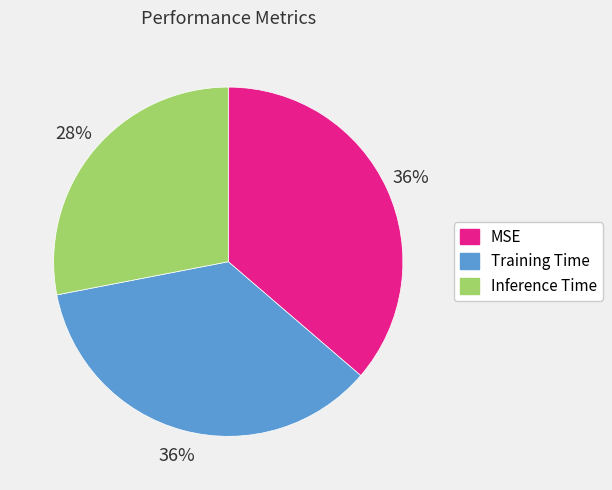

To the nearest percent, what is the combined percentage of MSE and Training Time?

72%